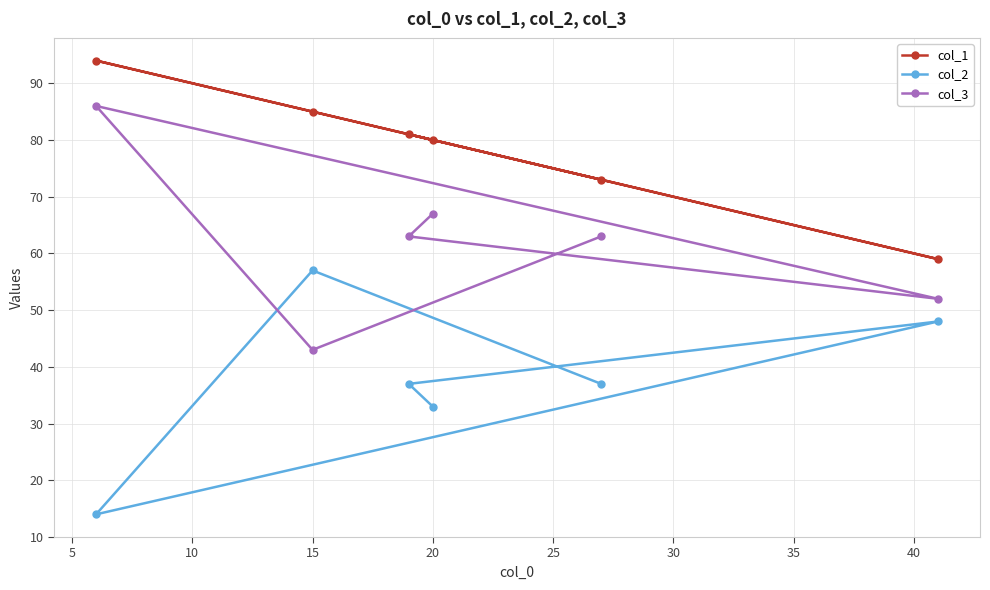

What is the average value of the col_3 series?

62